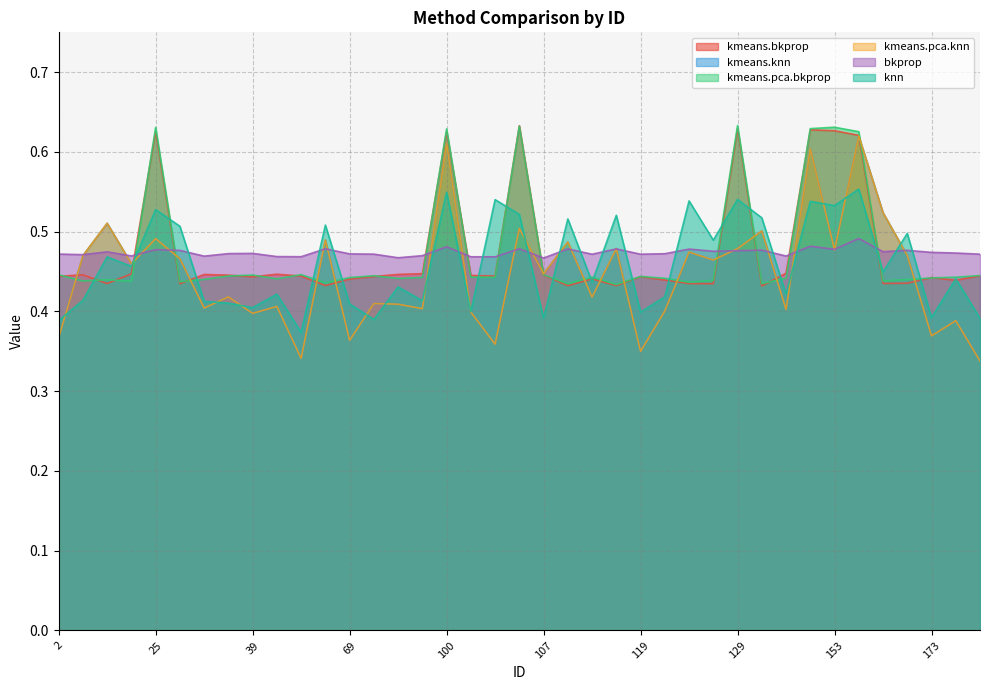

In knn, how many points are higher than both neighbors (excluding endpoints)?

15